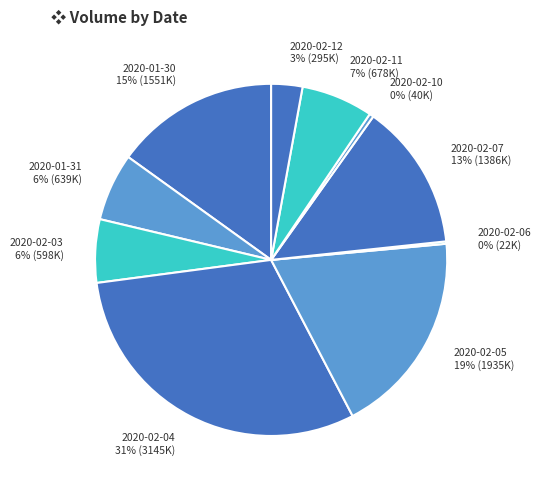

What percentage is the 2020-02-12 slice, to the nearest percent?

3%